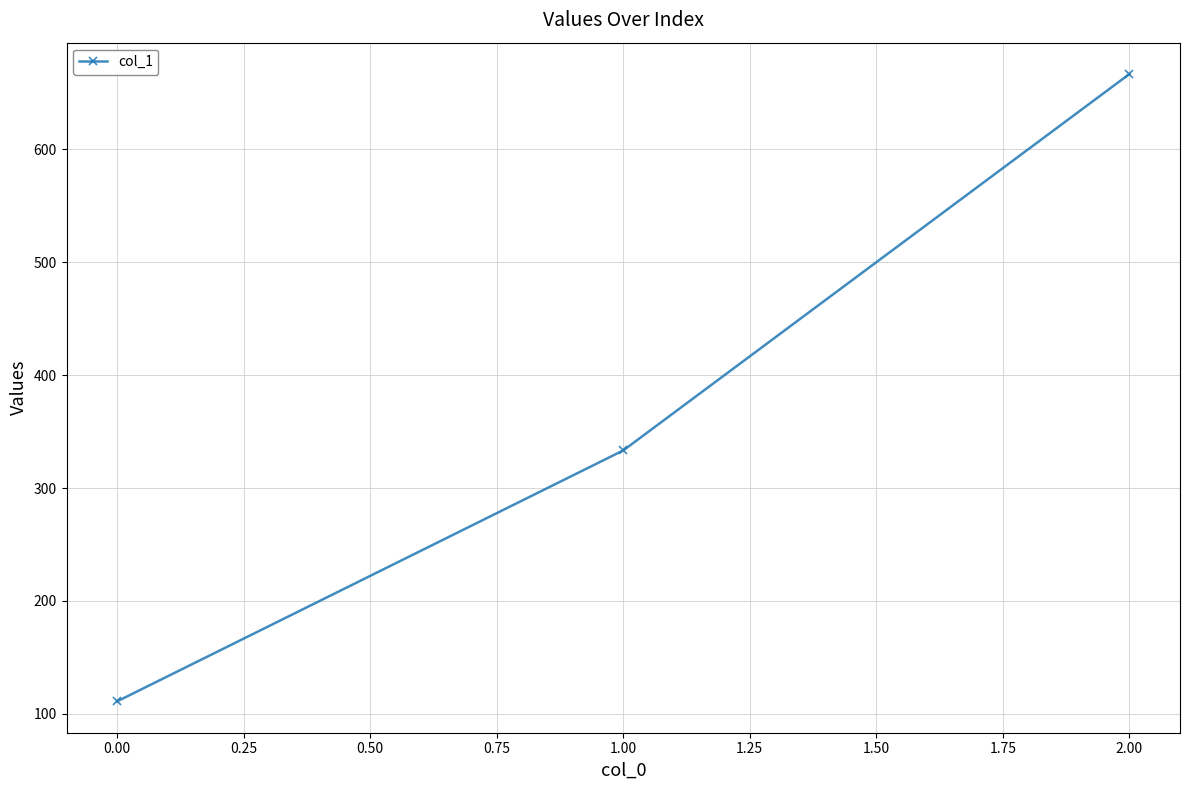

Rank the categories by value from lowest to highest.

0.00, 1.00, 2.00